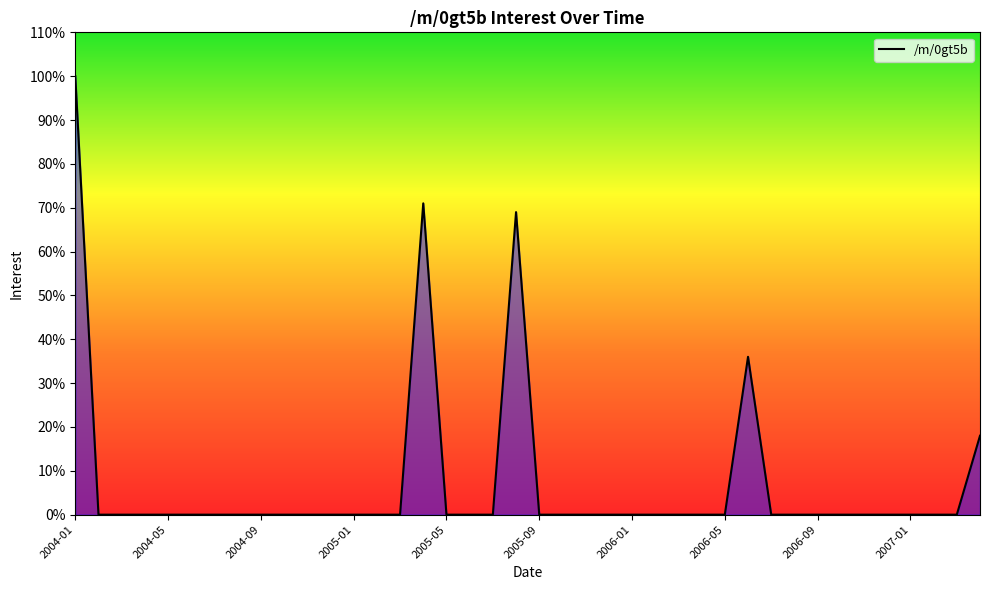

What is the difference between the maximum and minimum values?

100